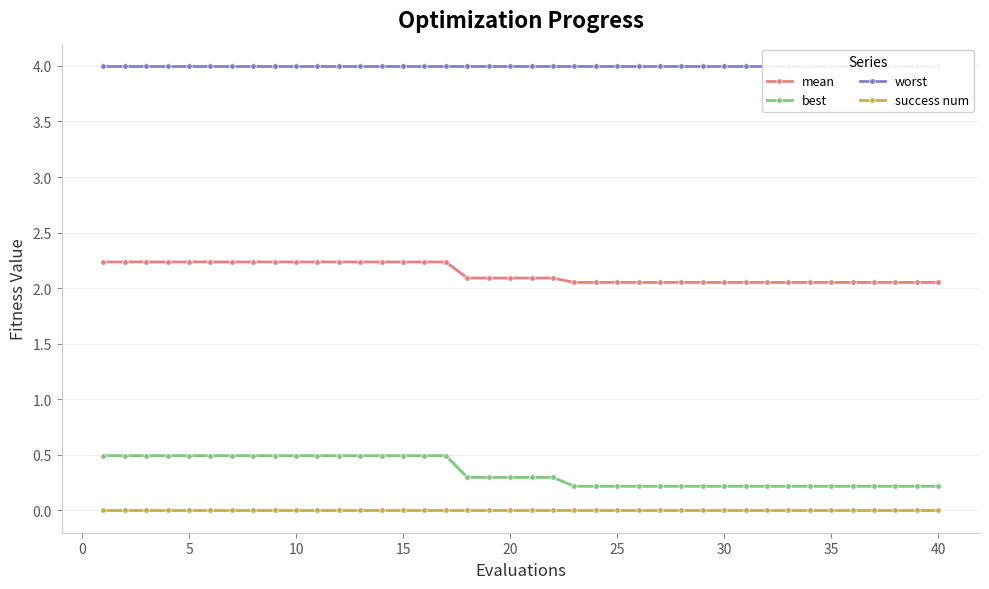

True or false: best and success num intersect in this chart.

False